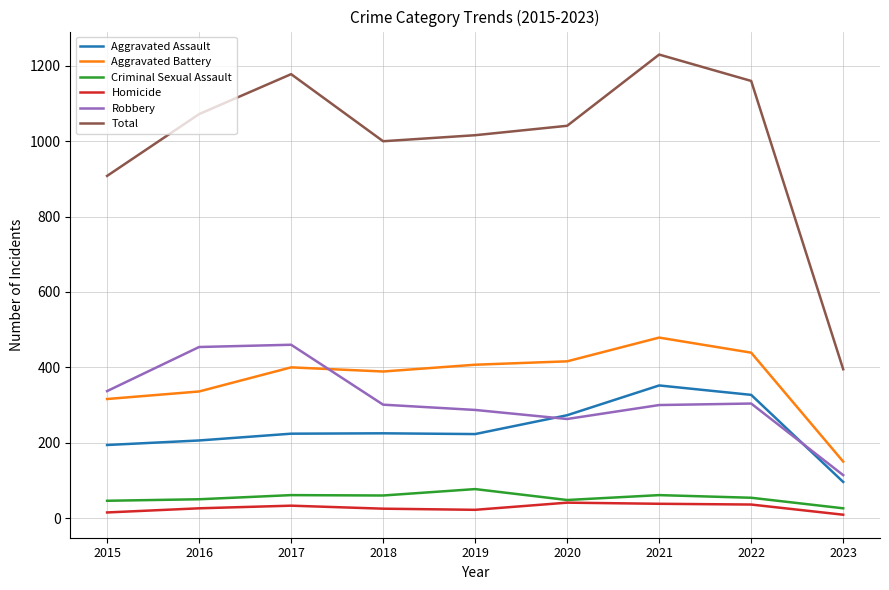

True or false: Aggravated Battery and Total cross at least once.

False